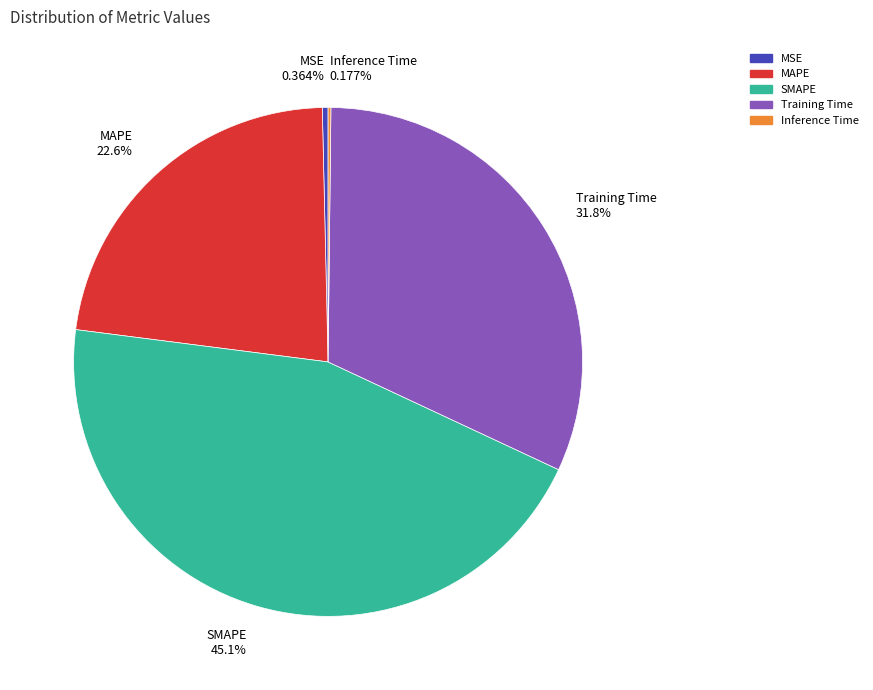

Combined, do MAPE and SMAPE account for over 50%?

Yes